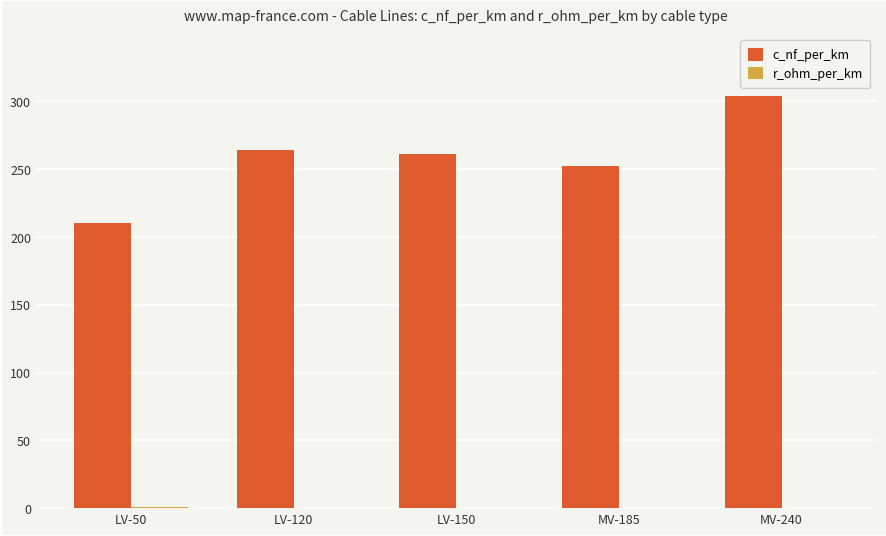

At which category is the sum across all series the highest?

MV-240